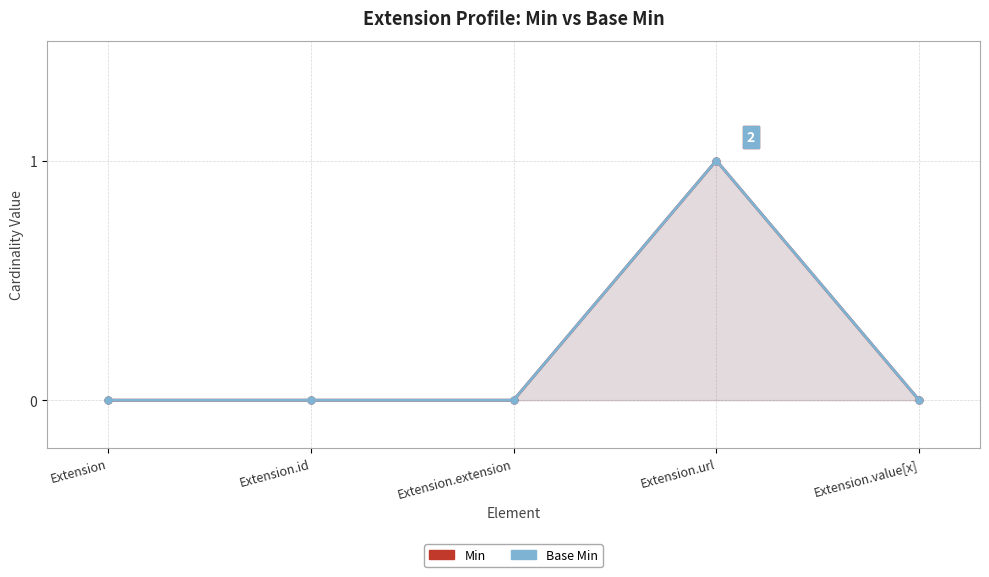

What is the label of the 5th point from the right?

Extension